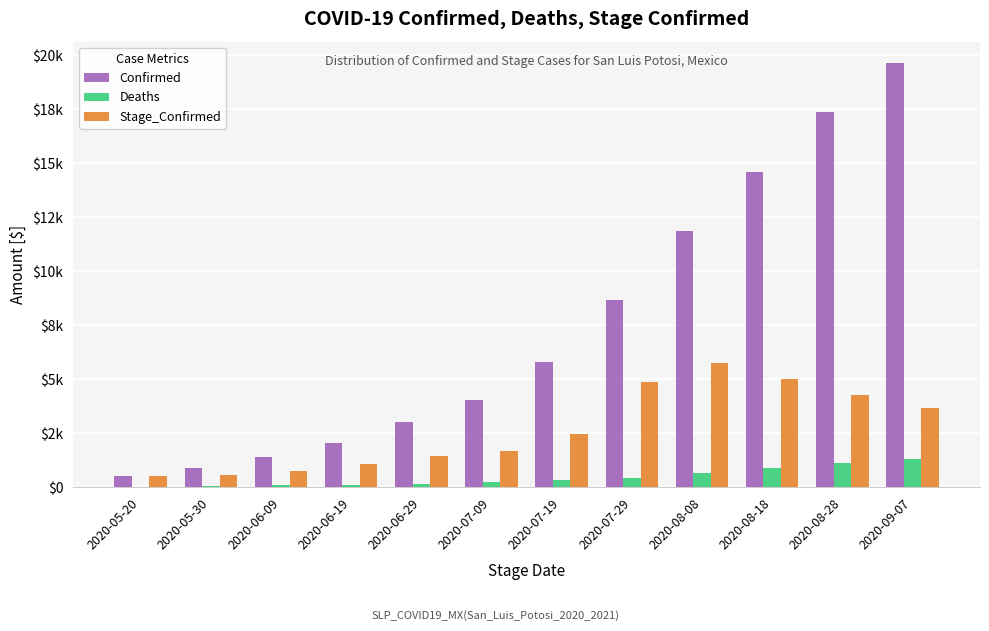

The Deaths series shows 883 at 2020-08-18. True or false?

True